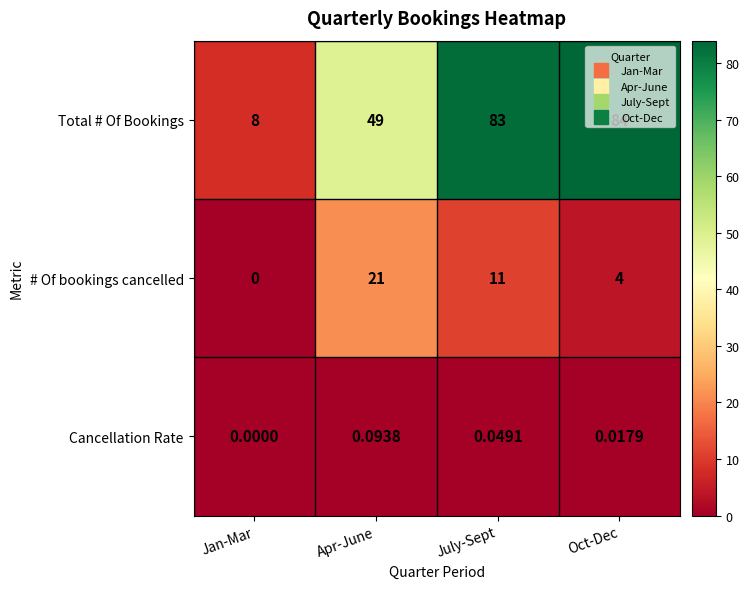

Which series has the widest spread of values?

Total # Of Bookings